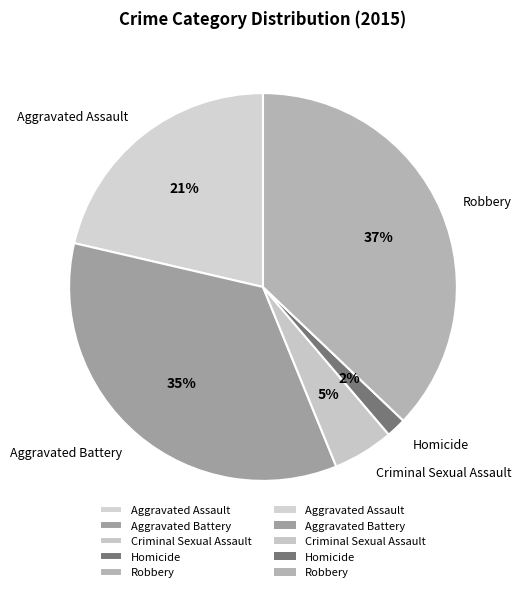

Does Robbery represent more than half of the total?

No